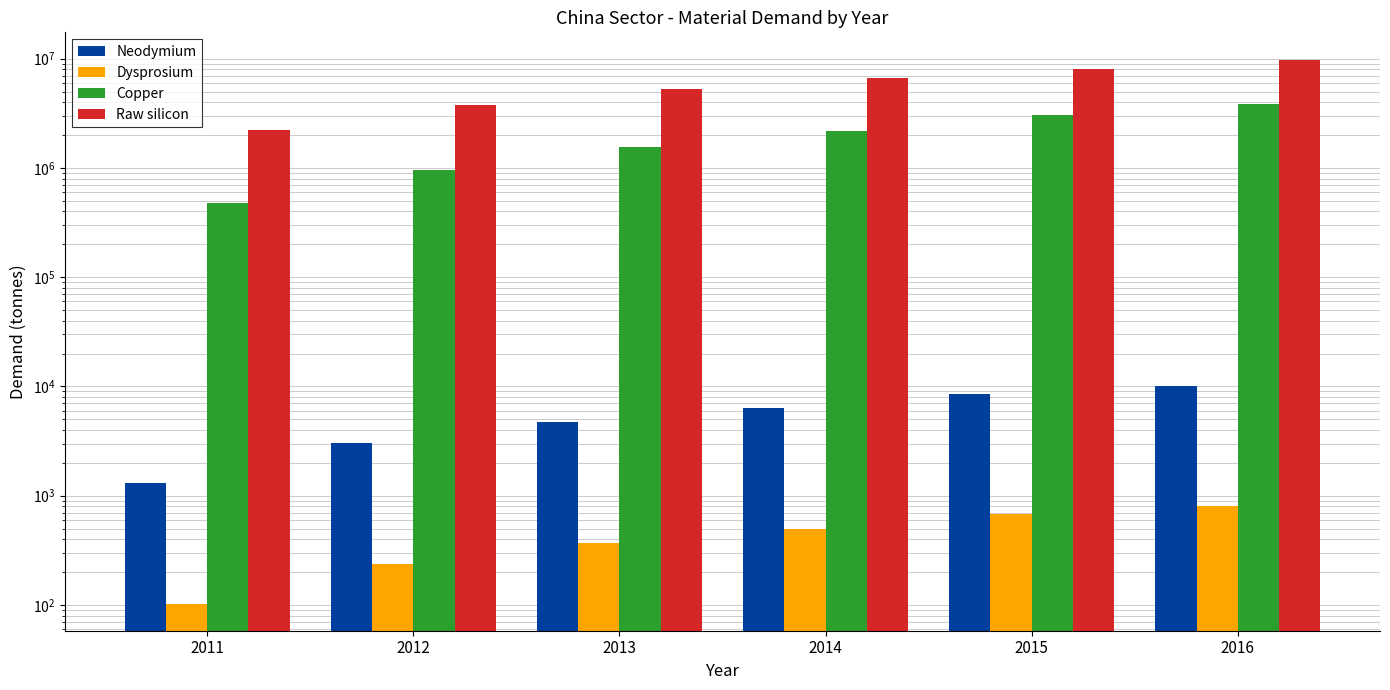

Reading left to right, extract all data points from this chart.

Neodymium: 2011=1319.7	2012=3044.4	2013=4767.4	2014=6403.6	2015=8604.7	2016=10188.0
Dysprosium: 2011=103.2	2012=238.4	2013=373.3	2014=501.3	2015=674.2	2016=798.2
Copper: 2011=480904.5	2012=957042.4	2013=1542782.8	2014=2200829.4	2015=3070730.4	2016=3887777.3
Raw silicon: 2011=2244601.0	2012=3764979.2	2013=5247047.3	2014=6666309.2	2015=8037558.9	2016=9821390.3